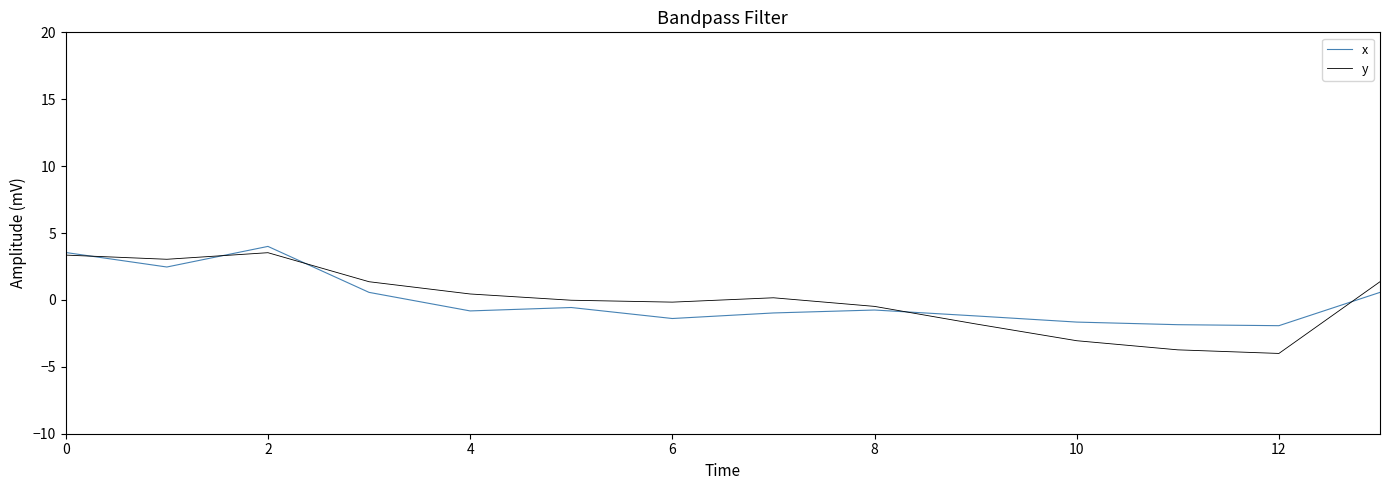

What is the difference between the second highest and second lowest values in the x series?

5.4